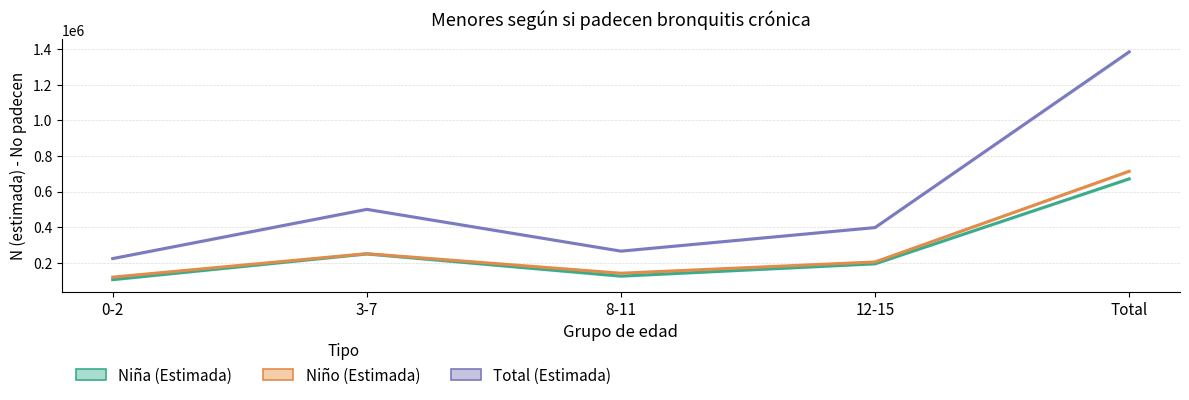

At 8-11, list the series in order from smallest to largest.

Niña (Estimada), Niño (Estimada), Total (Estimada)